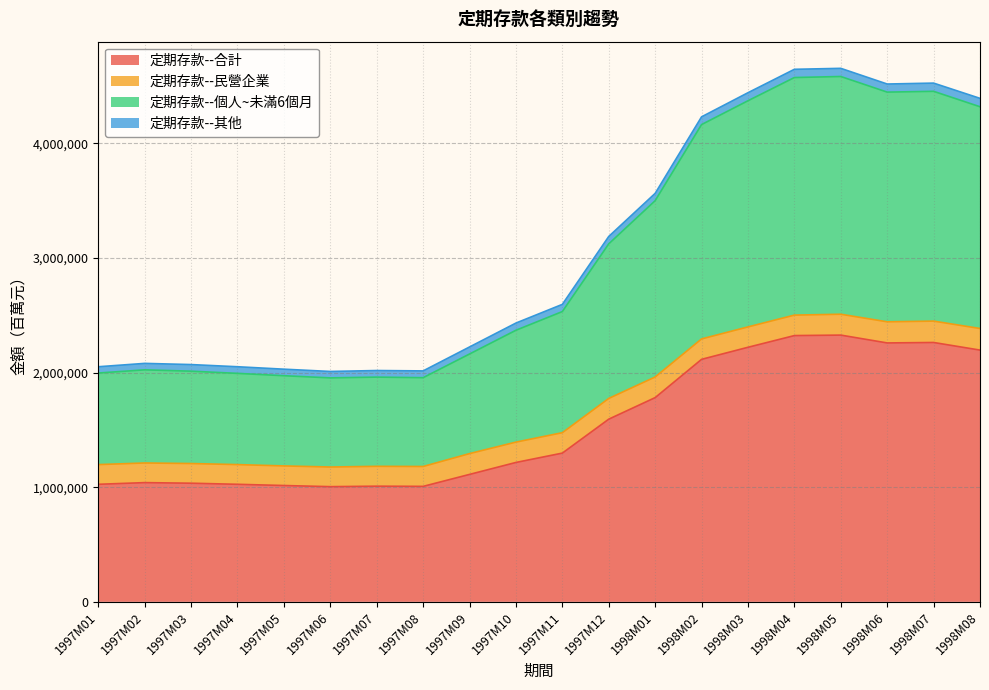

What is the sum of all 定期存款--合計 values?

30874942